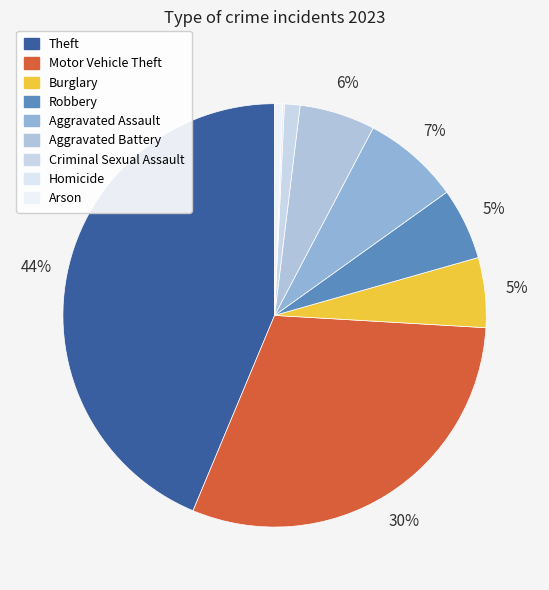

Combined, do Criminal Sexual Assault and Aggravated Battery account for over 50%?

No